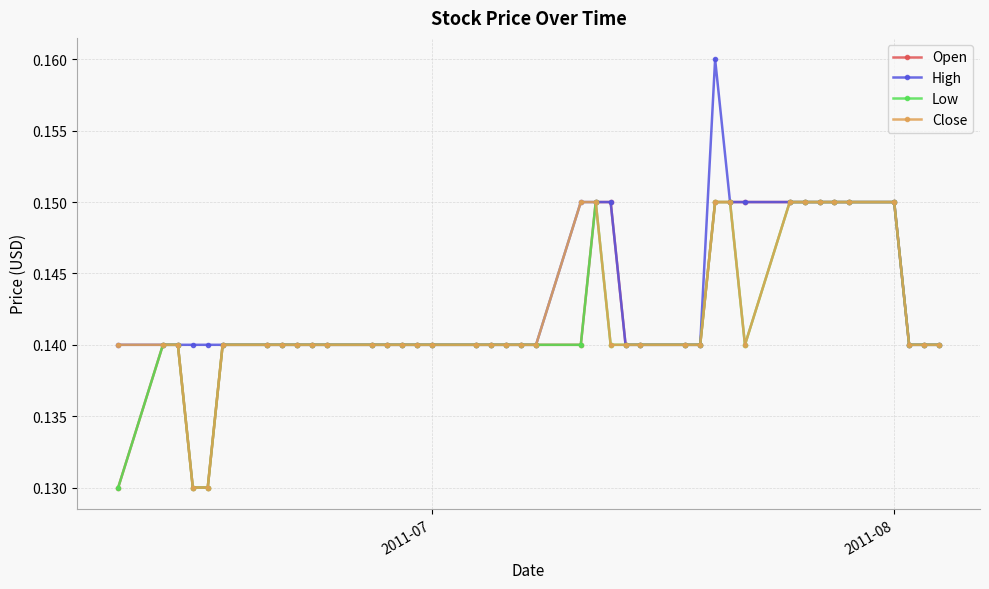

Count the Low values in the range 0 to 1.

40